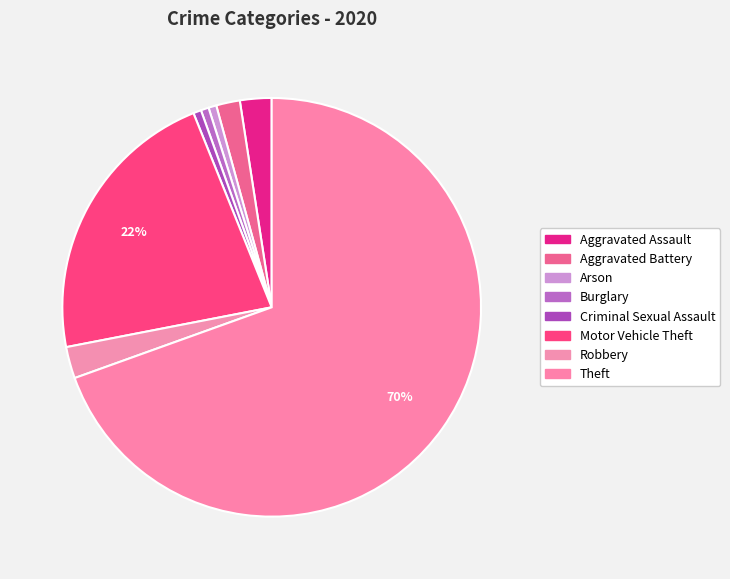

Count the number of slices in the pie.

8